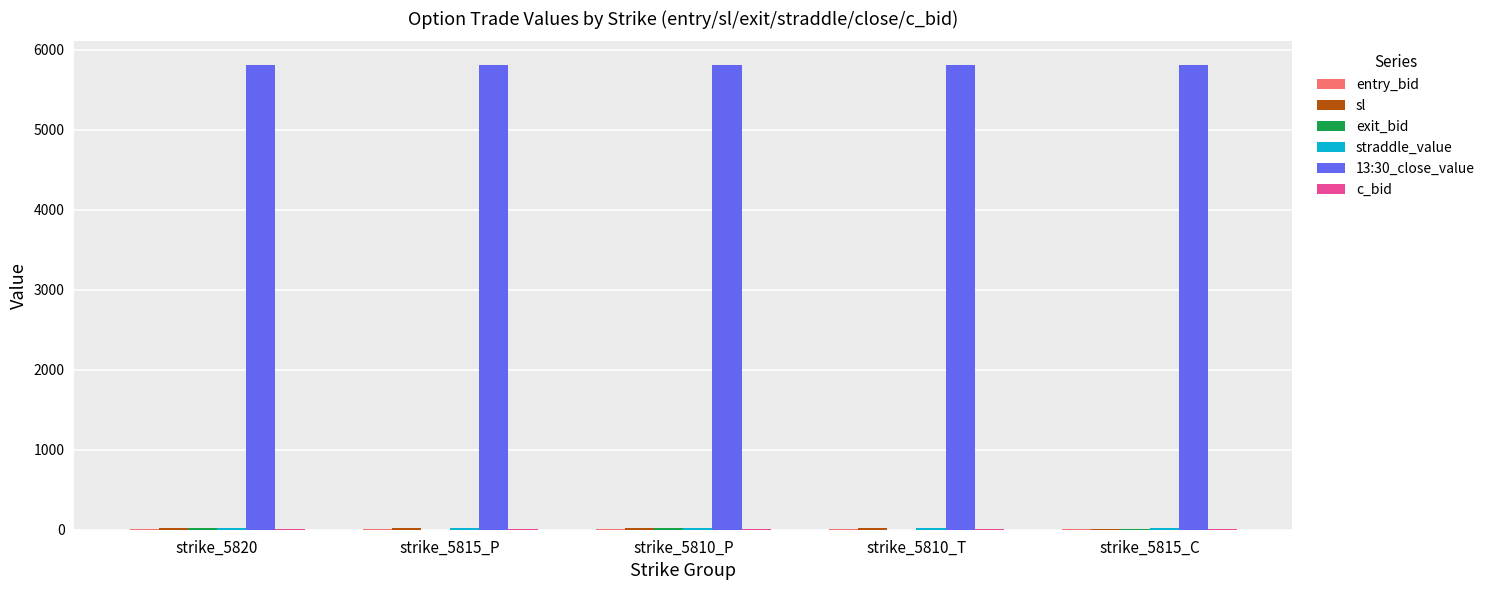

What is the greatest value displayed?

5815.5